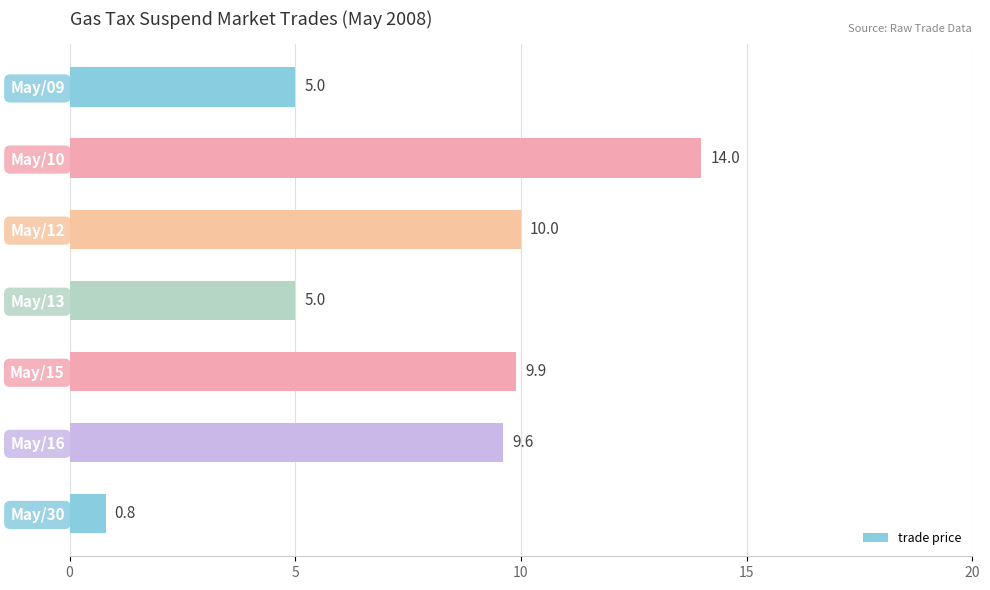

What is the change in value from May/10 to May/13?

-9.0